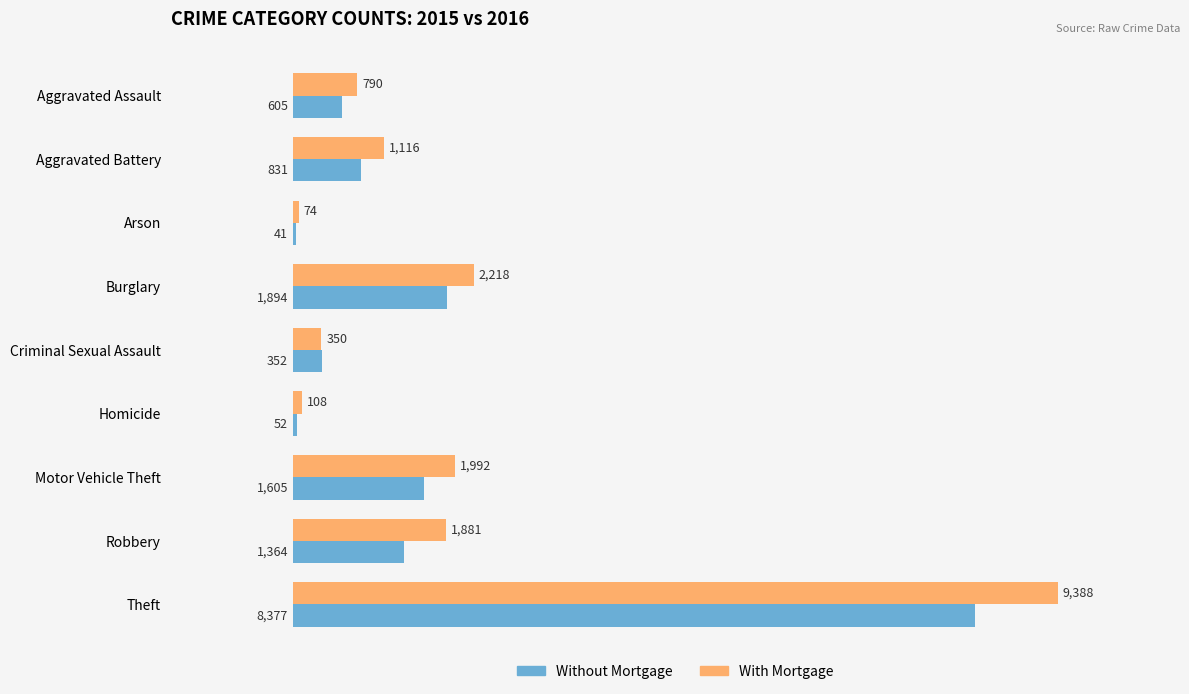

List the series in order of their overall mean, highest first.

With Mortgage, Without Mortgage